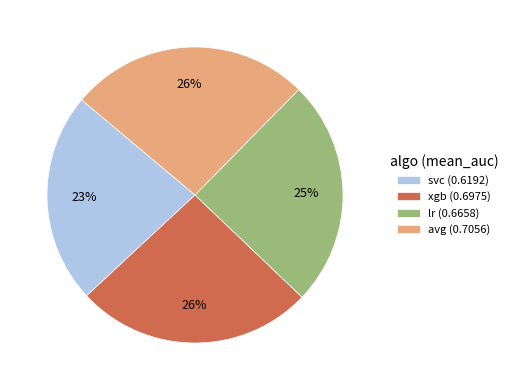

Is it true that lr is 39% of the pie?

False